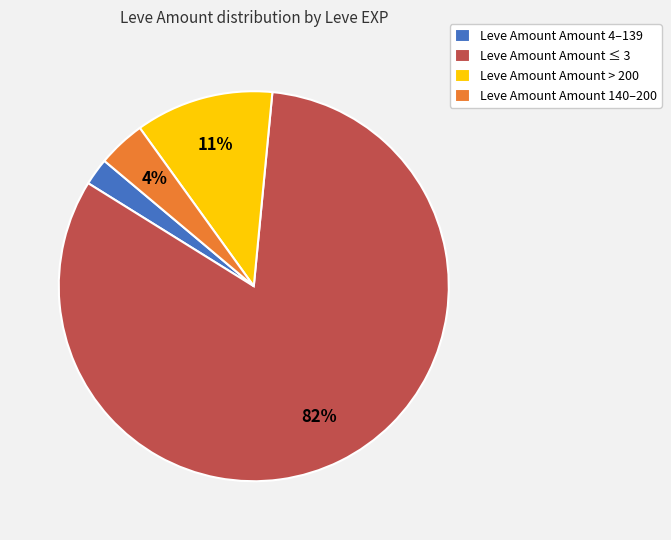

Does any single category account for the majority?

Yes